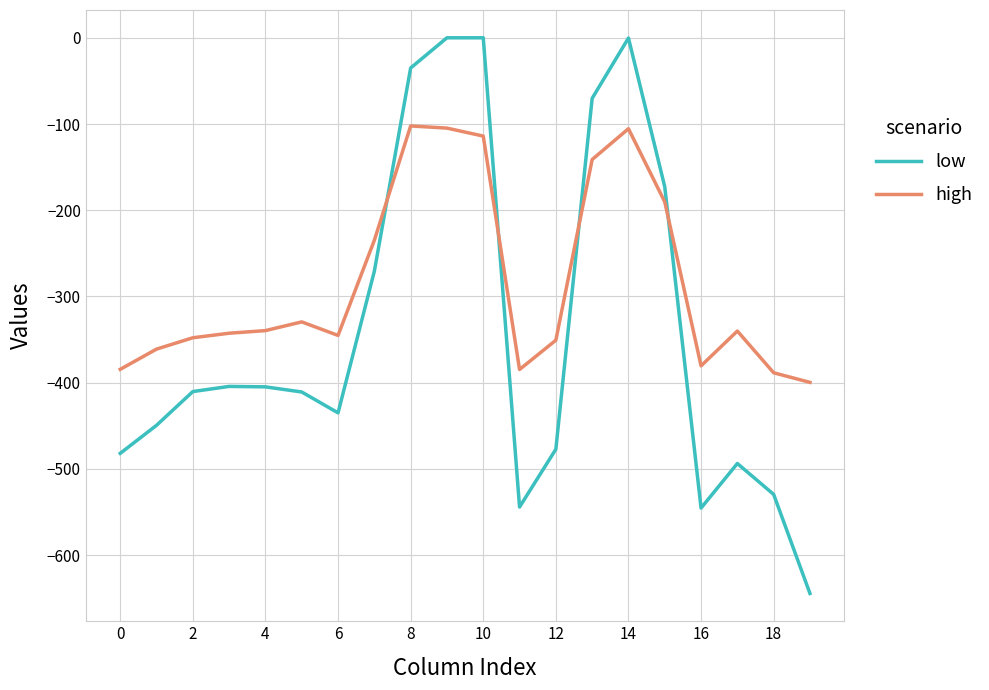

Which series ends up on top after the final intersection of high and low?

high